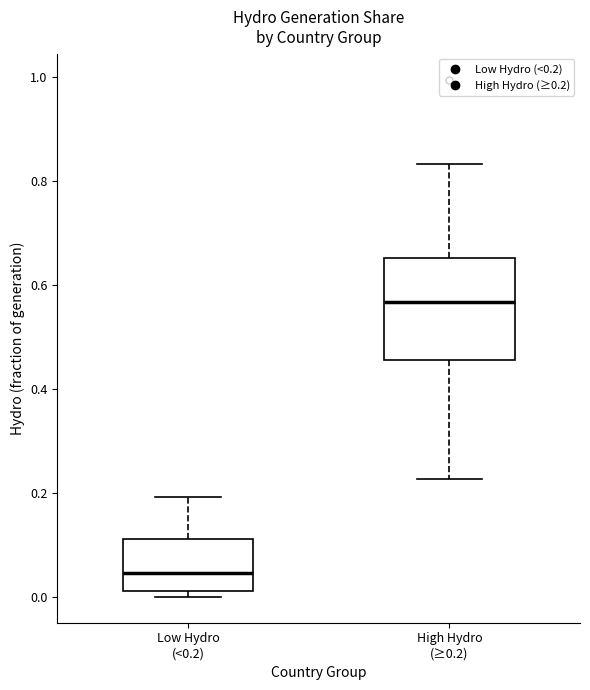

Where is the lower edge of the box for High Hydro (≥0.2) on the y-axis? The values are not printed on the chart, so give them approximately, as read against the axis.

0.46